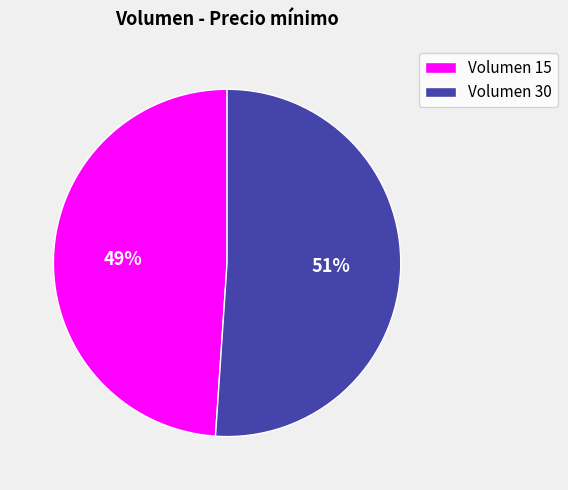

To the nearest percent, what portion does Volumen 15 represent?

49%